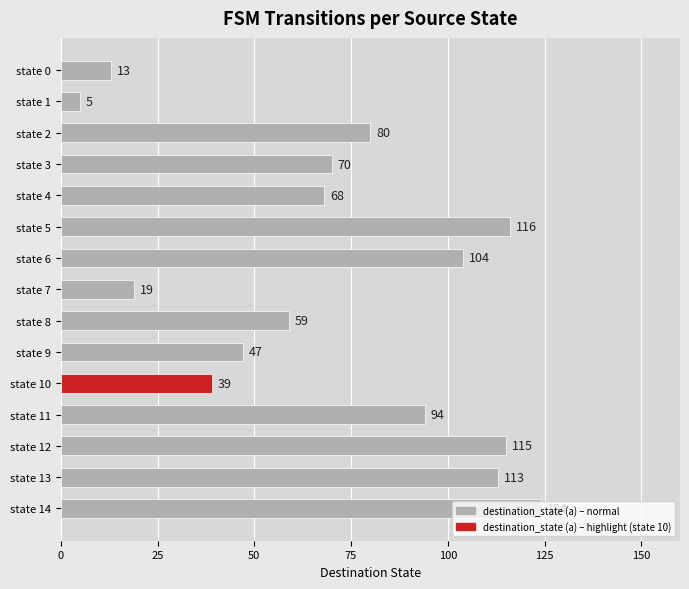

What is the sum of all values?

1066